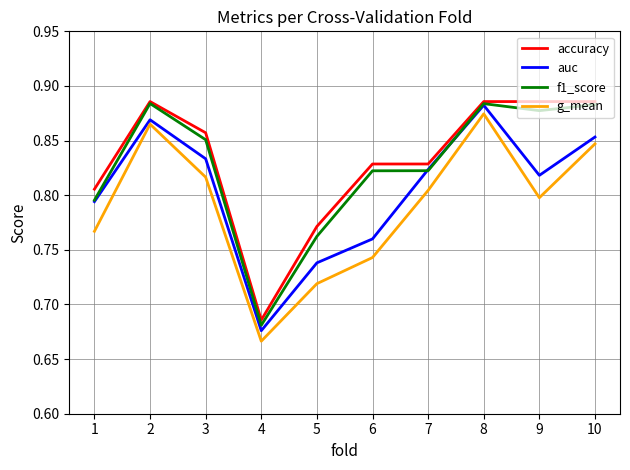

Which category has the lowest value across all series?

4